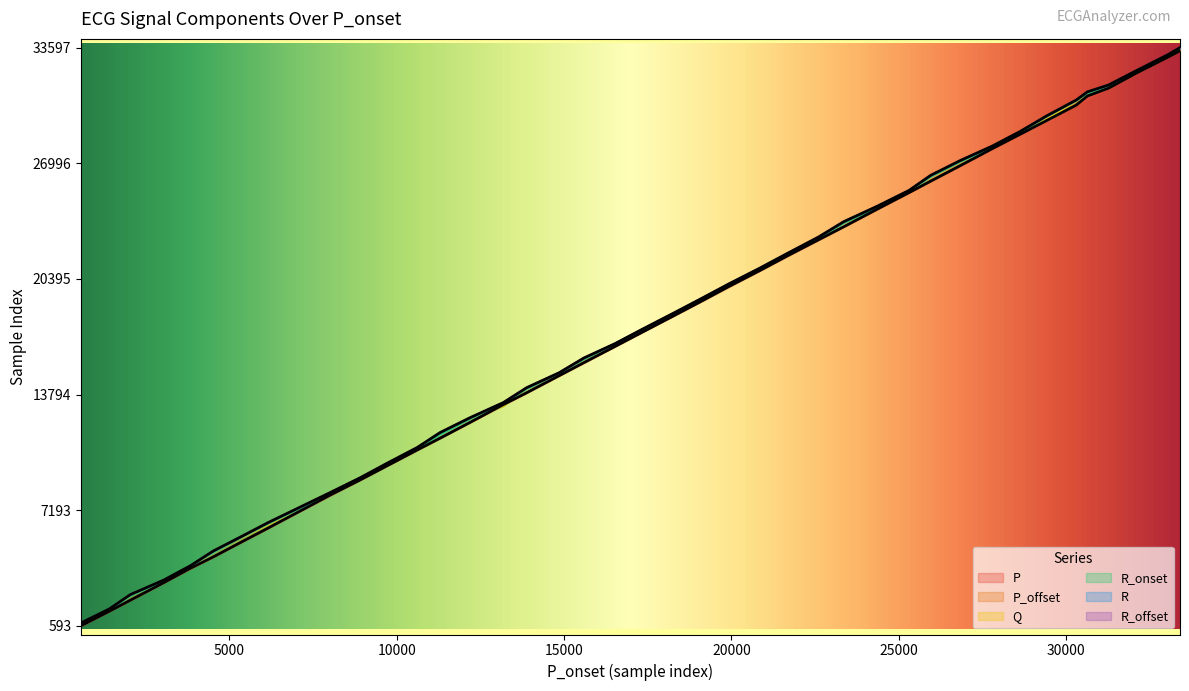

What is the average value of the Q series?

17744